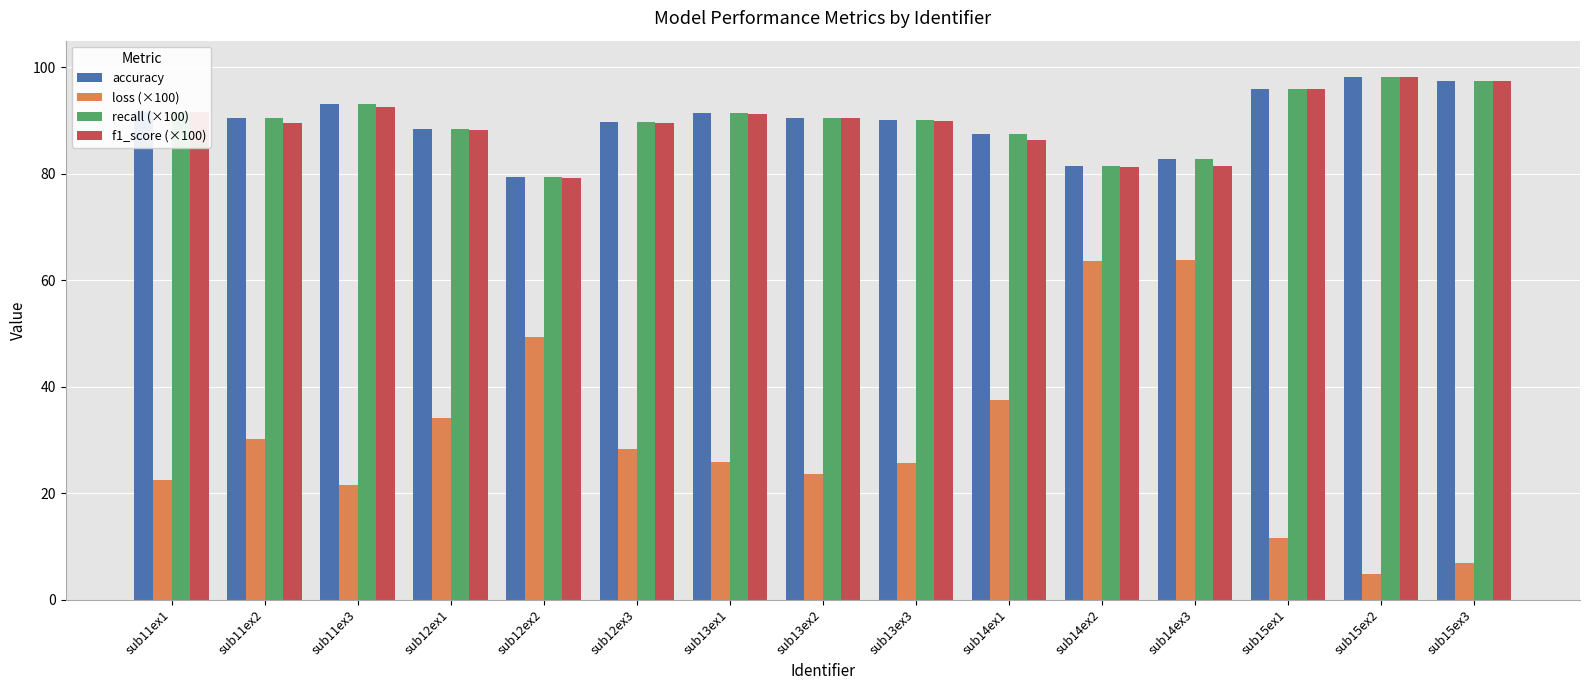

What is the total value across all series at sub11ex3?

300.5